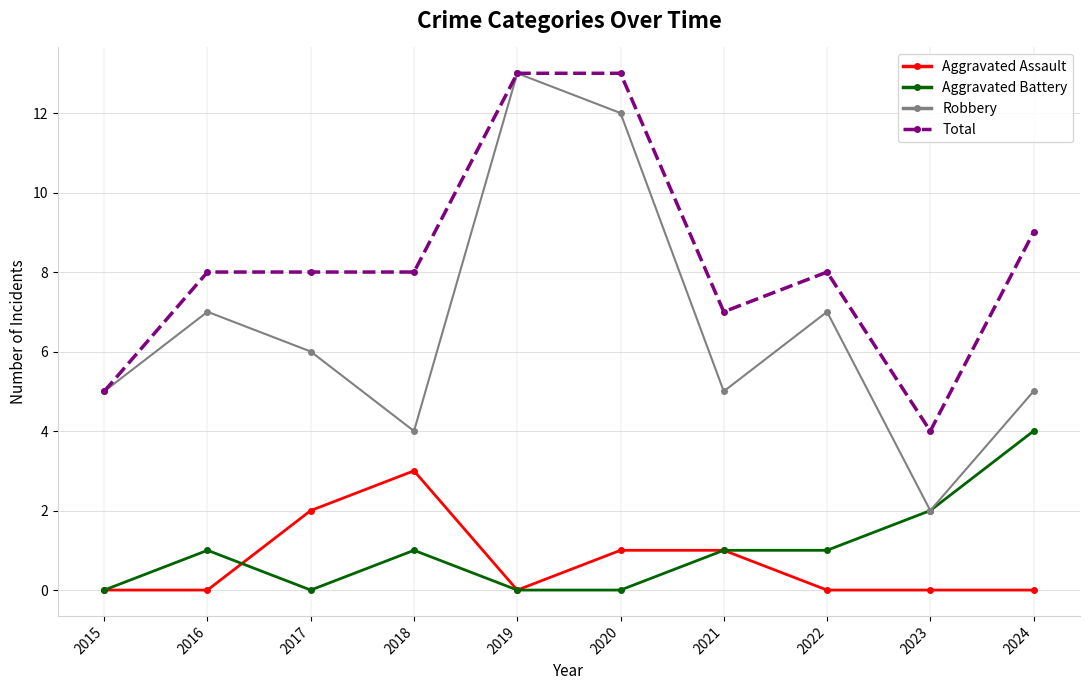

Rank the series at 2017 from lowest to highest value.

Aggravated Battery, Aggravated Assault, Robbery, Total